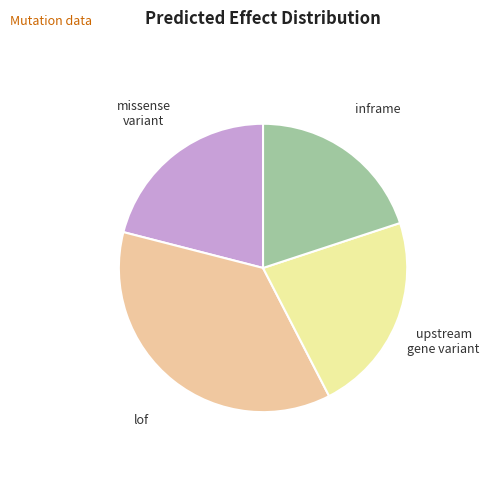

Is there any slice that represents more than half of the pie?

No